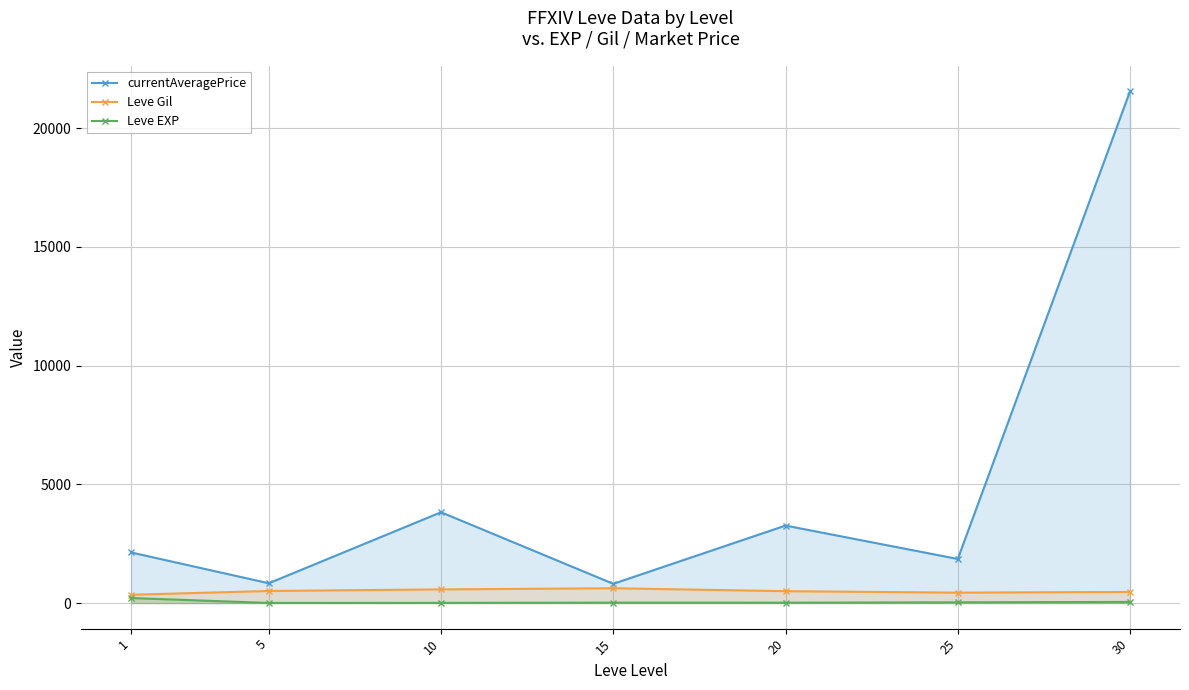

Where does the Leve EXP series first go above 15?

1